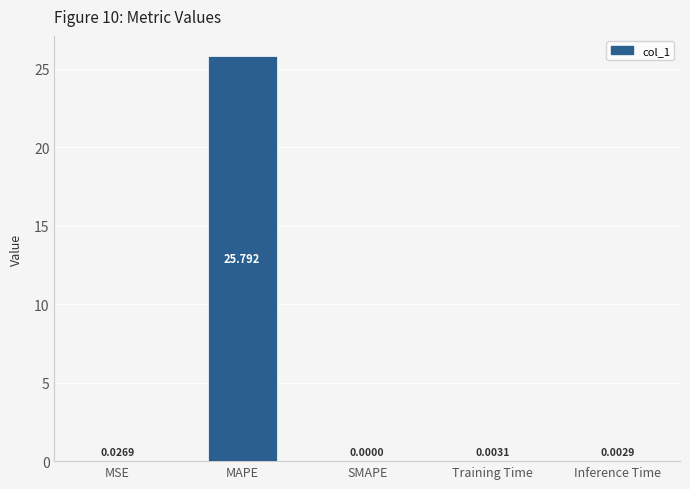

Which category has the highest value across all series?

MAPE